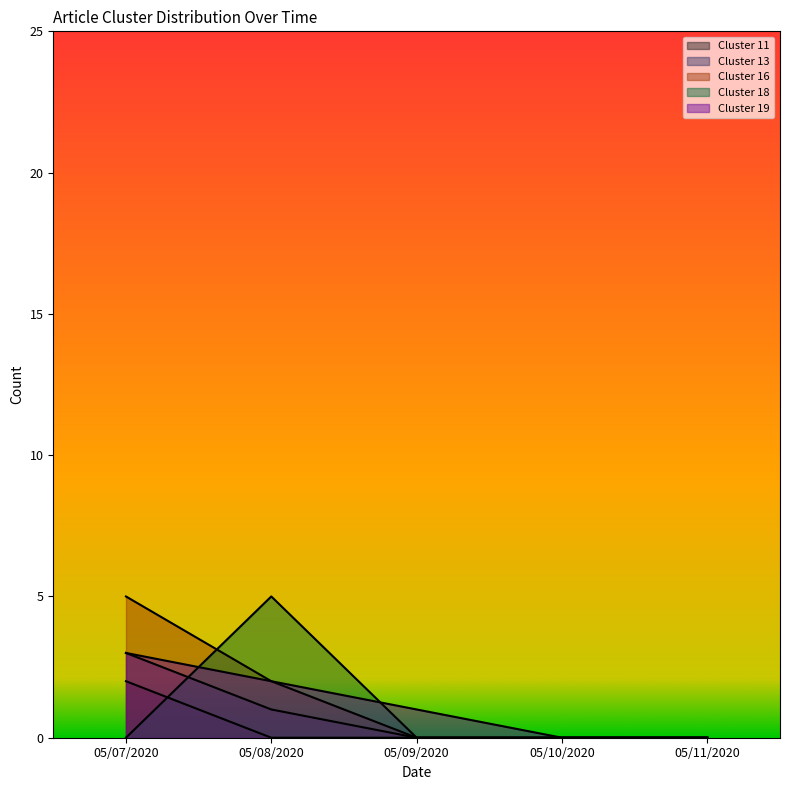

True or false: there are more than 1 points higher than both neighbors.

False